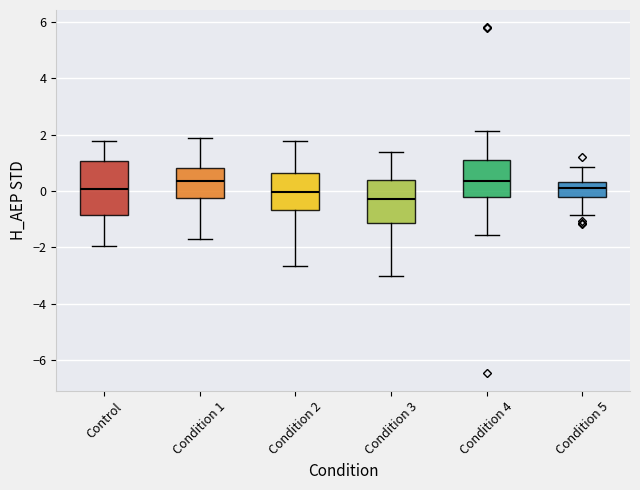

Reading left to right, read every box against the y-axis: the position of its median line, the range the box covers, and the ends of its whiskers. The values are not printed on the chart, so give them approximately, as read against the axis.

Control: median 0.0, box -0.8 to 1.0, whiskers -2.0 to 1.8
Condition 1: median 0.4, box -0.2 to 0.8, whiskers -1.8 to 1.8
Condition 2: median 0.0, box -0.6 to 0.6, whiskers -2.6 to 1.8
Condition 3: median -0.2, box -1.2 to 0.4, whiskers -3.0 to 1.4
Condition 4: median 0.4, box -0.2 to 1.2, whiskers -1.6 to 2.2
Condition 5: median 0.2, box -0.2 to 0.4, whiskers -0.8 to 0.8